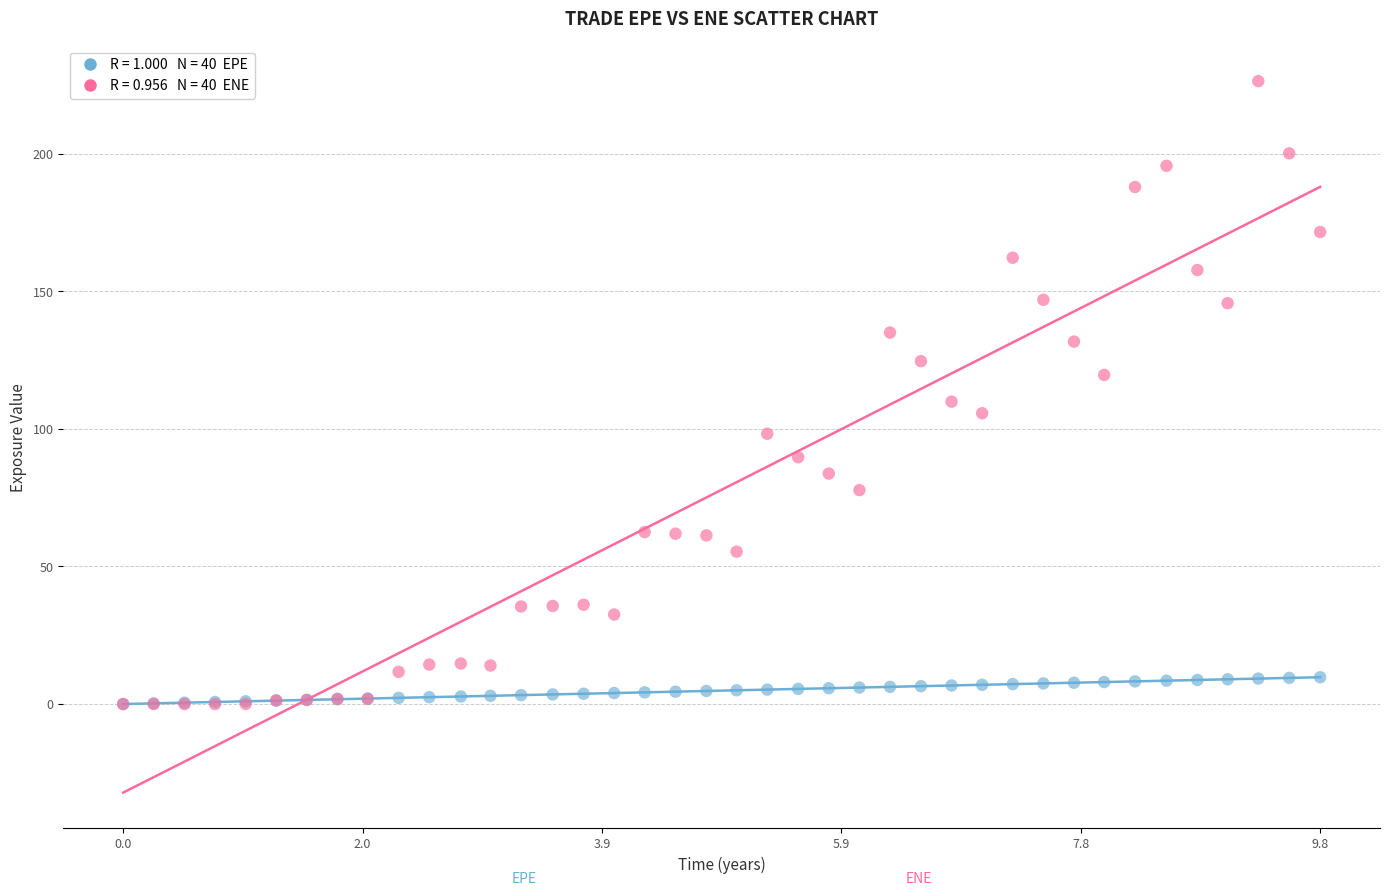

Across all series, what Y value is closest to 113?

109.9